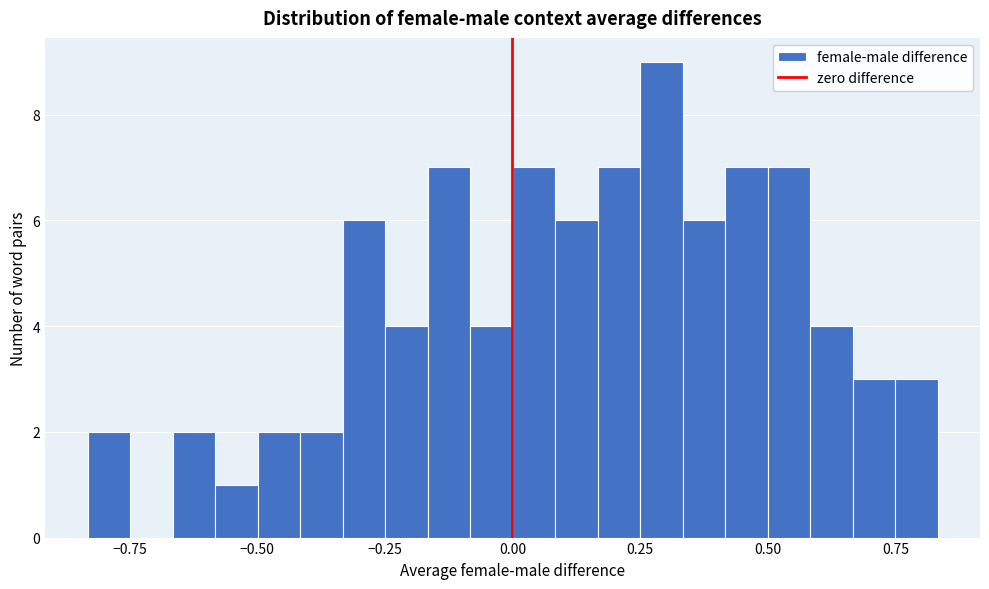

Read against the x-axis, roughly where is the centre of the tallest bar?

0.30